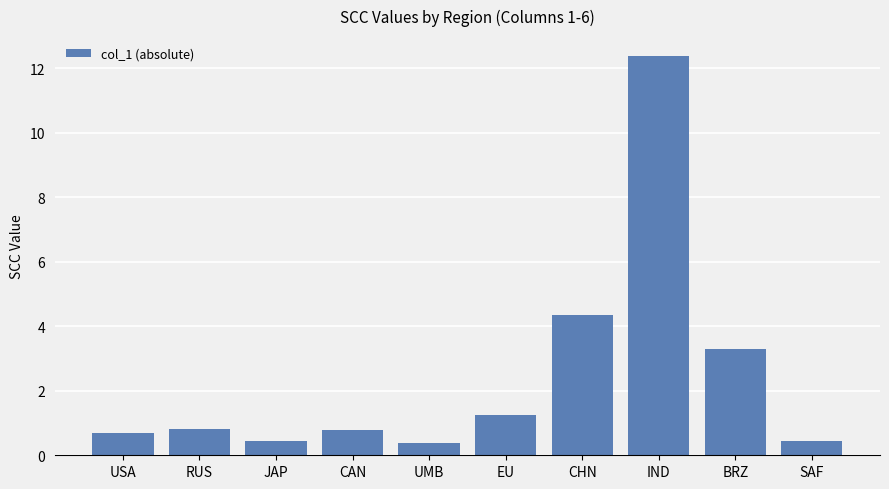

What position from the right is USA?

10